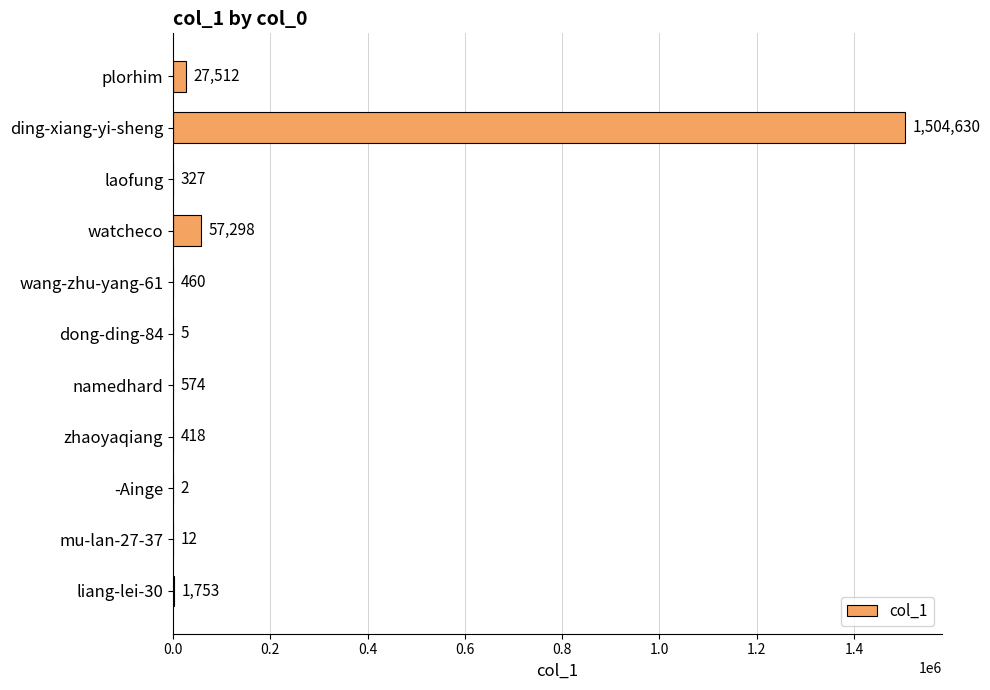

True or false: the data shows 1753 at liang-lei-30.

True